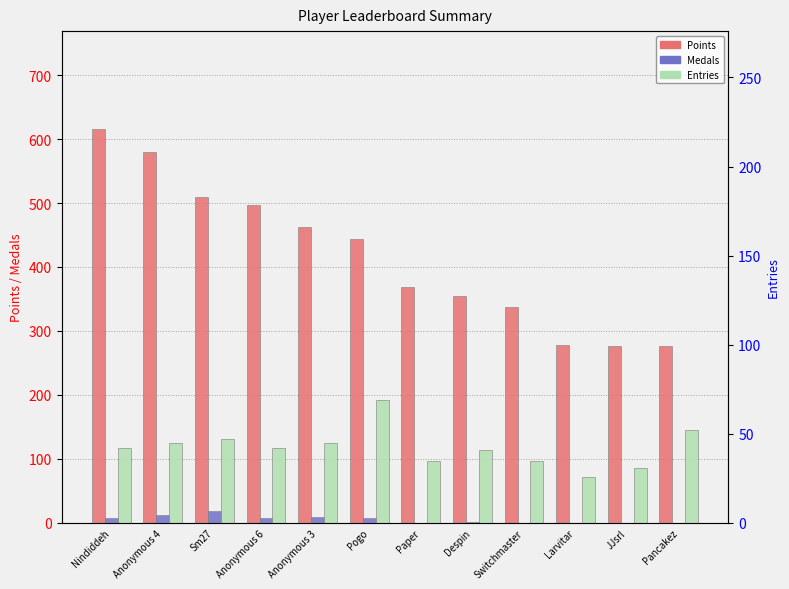

Which category has the lowest value across all series?

Paper